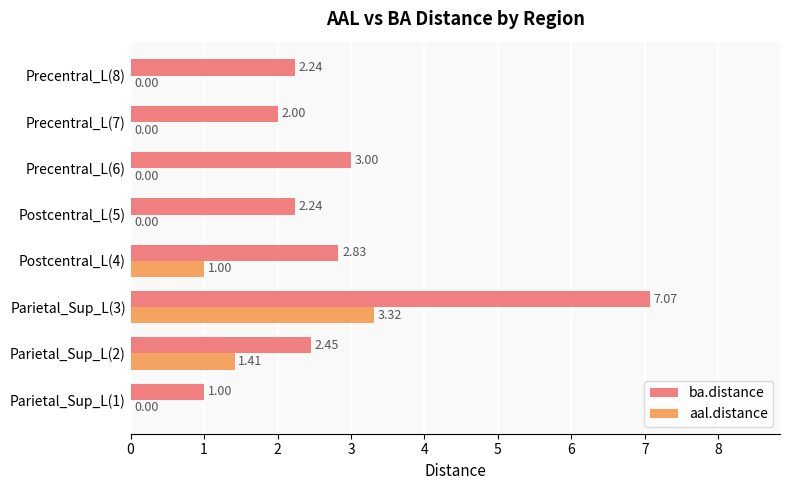

Is the value of ba.distance at Parietal_Sup_L(2) greater than the value of aal.distance at Precentral_L(6)?

Yes